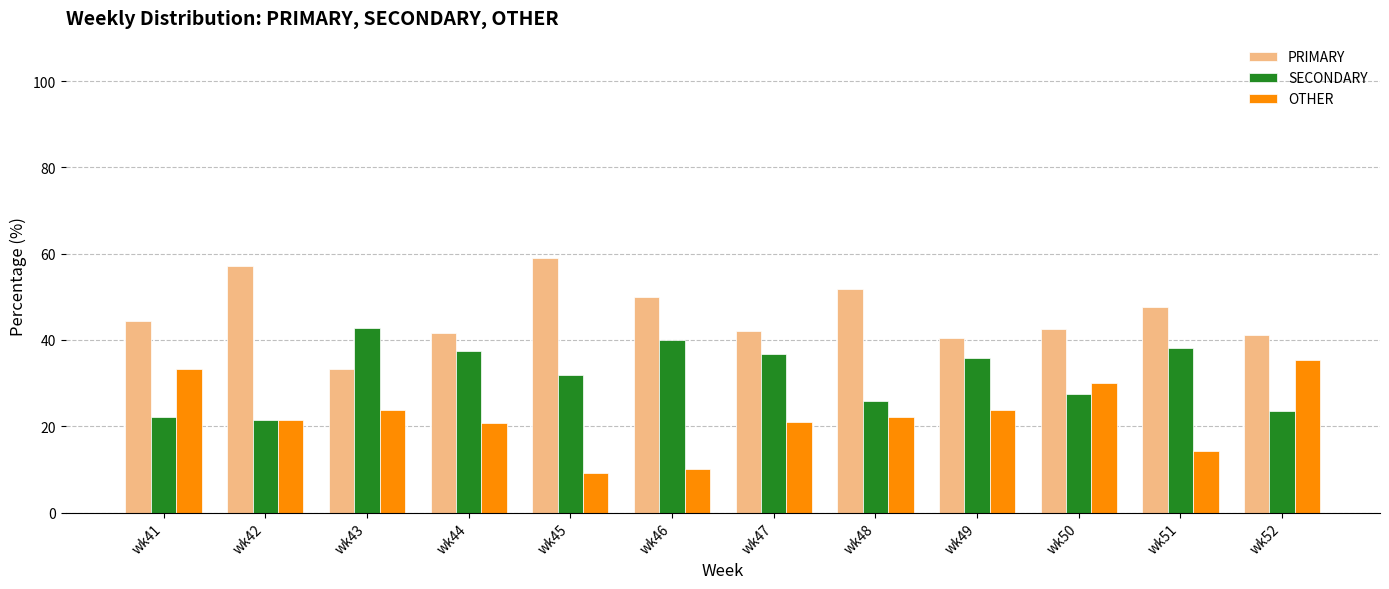

What is the difference between the SECONDARY values at wk46 and wk52?

16.5